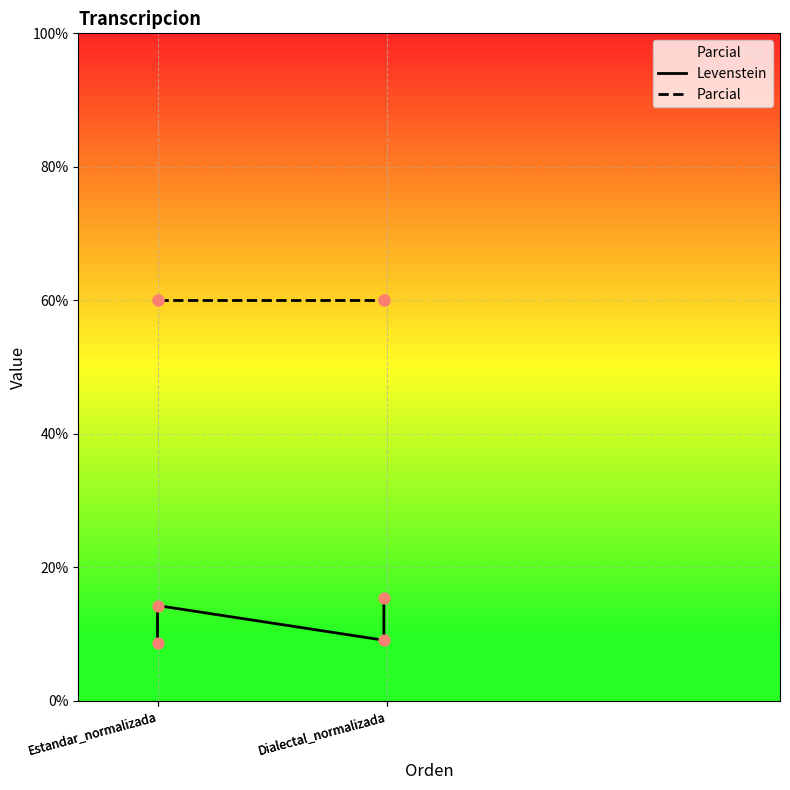

Which series has the widest spread of Y values?

Levenstein